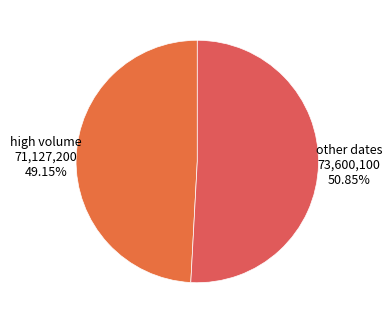

Which slice is the largest?

other dates